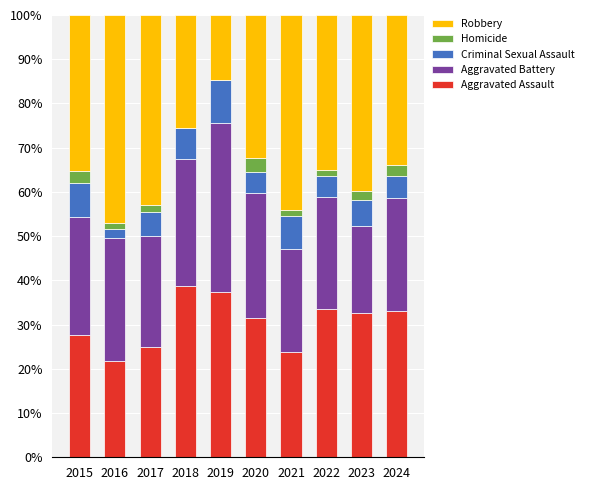

The Aggravated Assault series shows 21.8 at 2016. True or false?

True